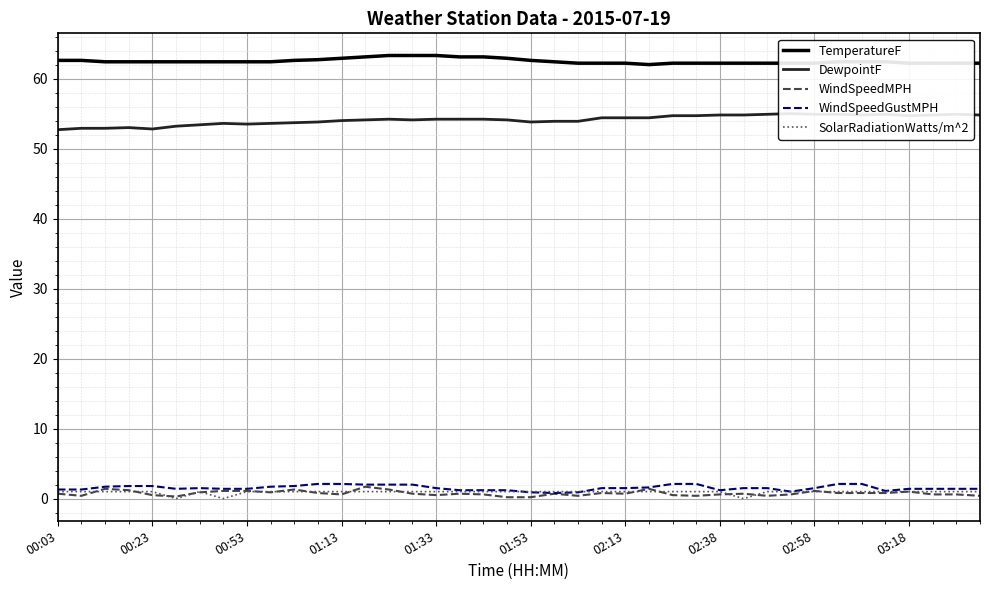

Is the value of WindSpeedGustMPH at 01:53 greater than the value of TemperatureF at 00:53?

No